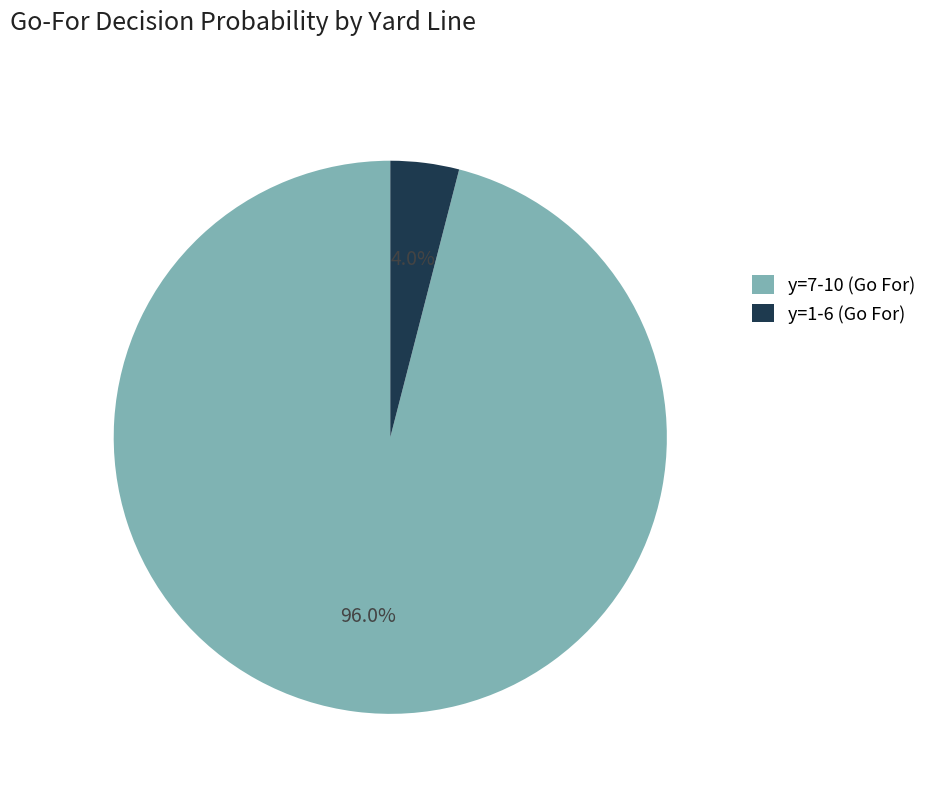

Rank the categories by value from lowest to highest.

y=1-6 (Go For), y=7-10 (Go For)